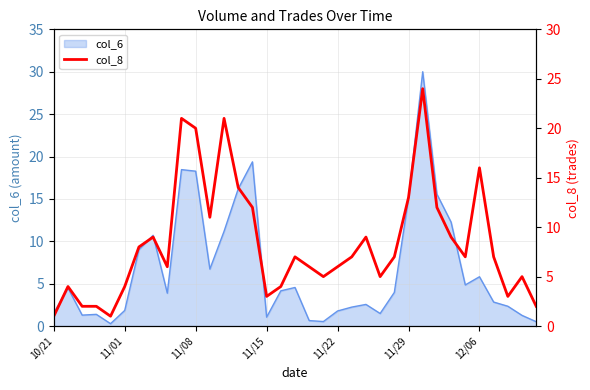

What is the highest value of the col_6 series?

30.0